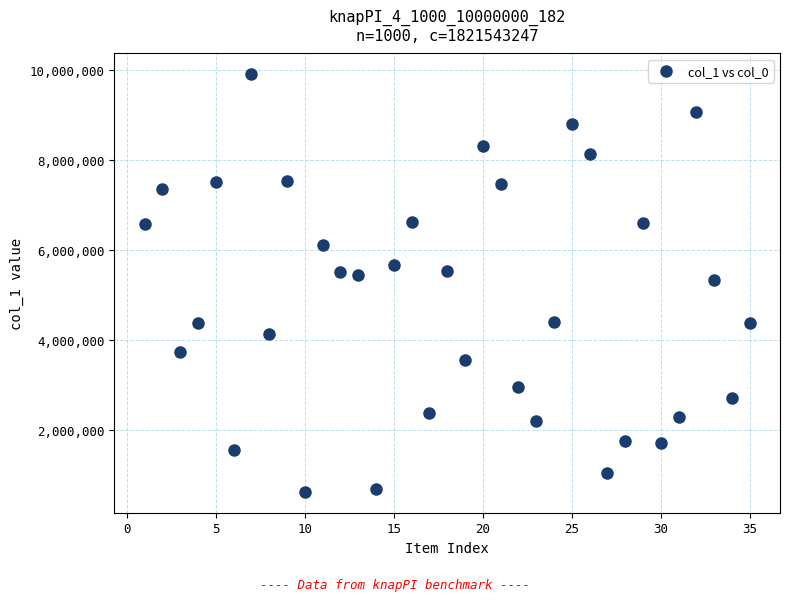

What is the range of X values (max minus min)?

34